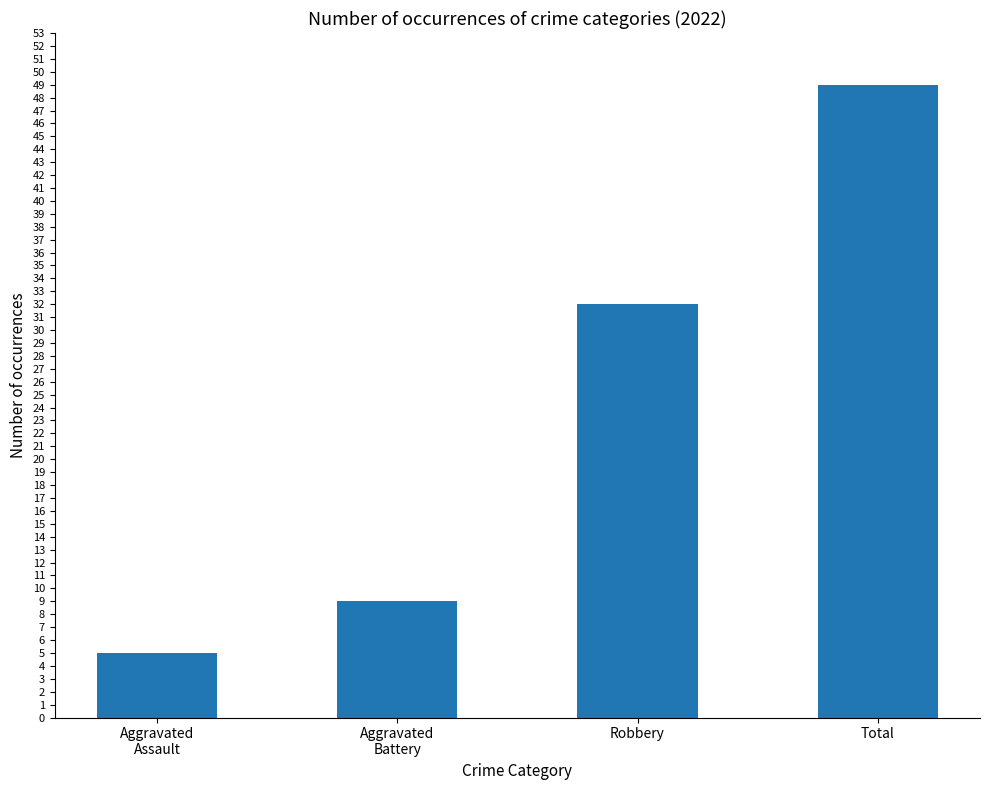

List the labels in order of value, smallest first.

Aggravated
Assault, Aggravated
Battery, Robbery, Total